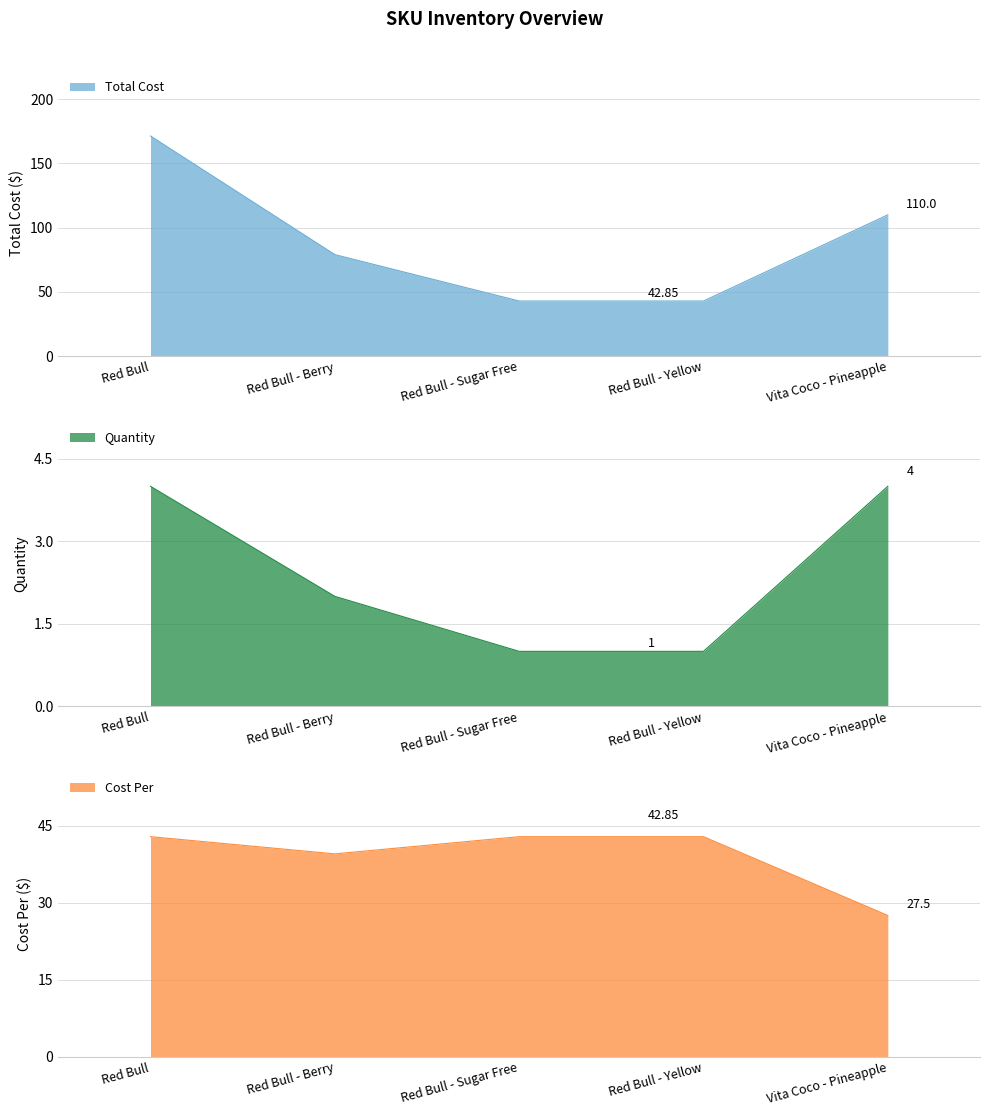

What is the average value of the Cost Per series?

39.1